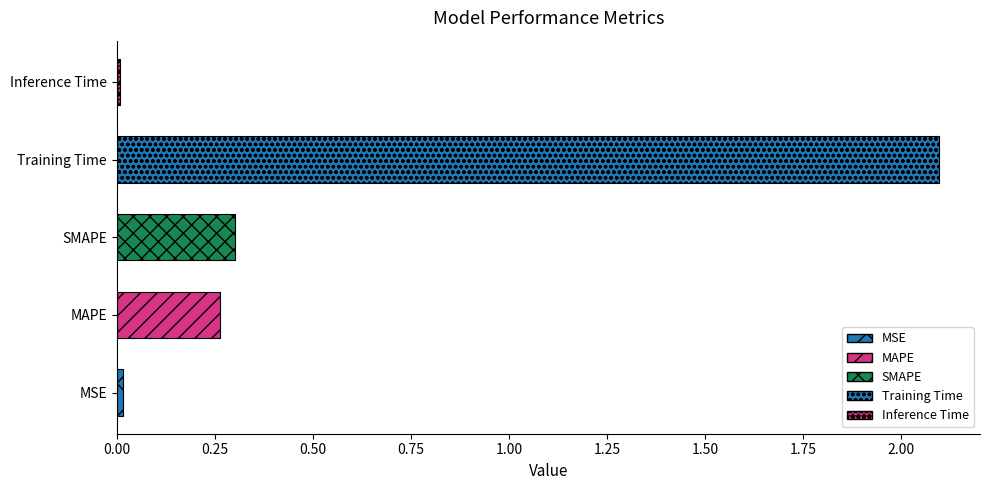

What is the difference between the maximum and minimum values?

2.1